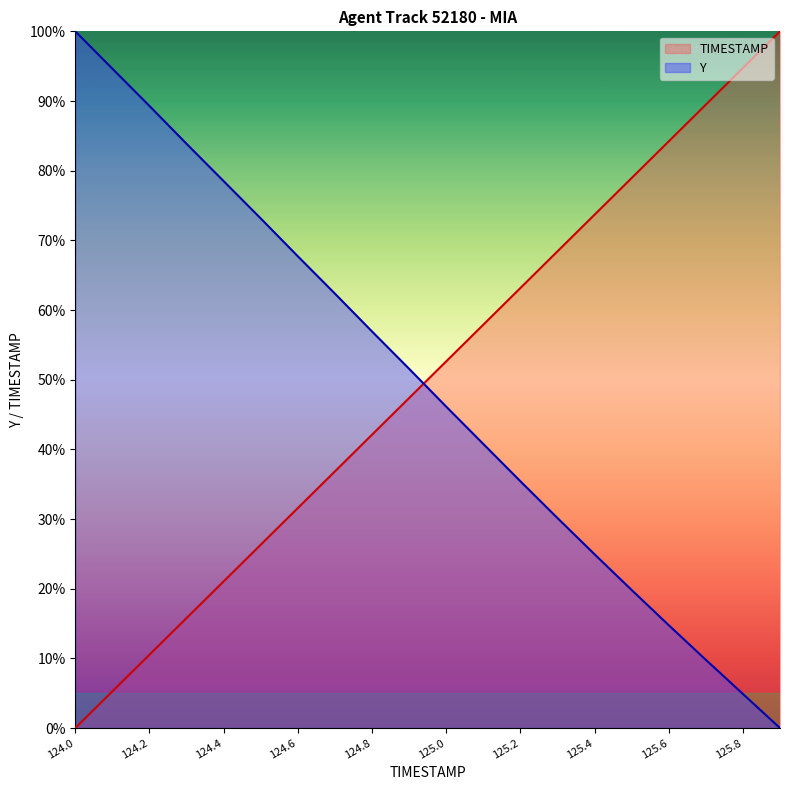

Which series ends up on top after the final intersection of Y and TIMESTAMP?

TIMESTAMP